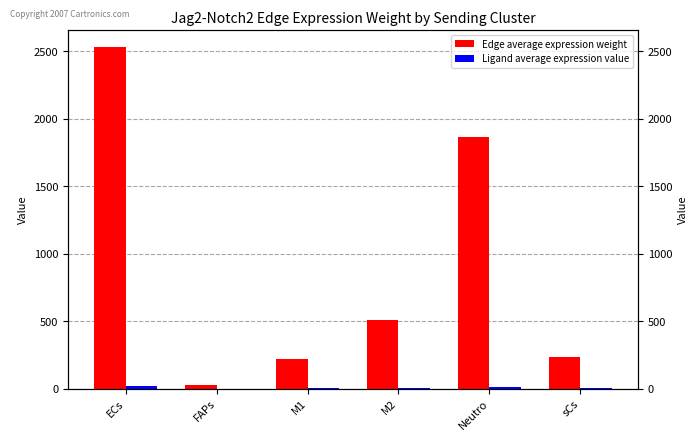

Is the value of Edge average expression weight at M2 greater than the value of Ligand average expression value at M2?

Yes